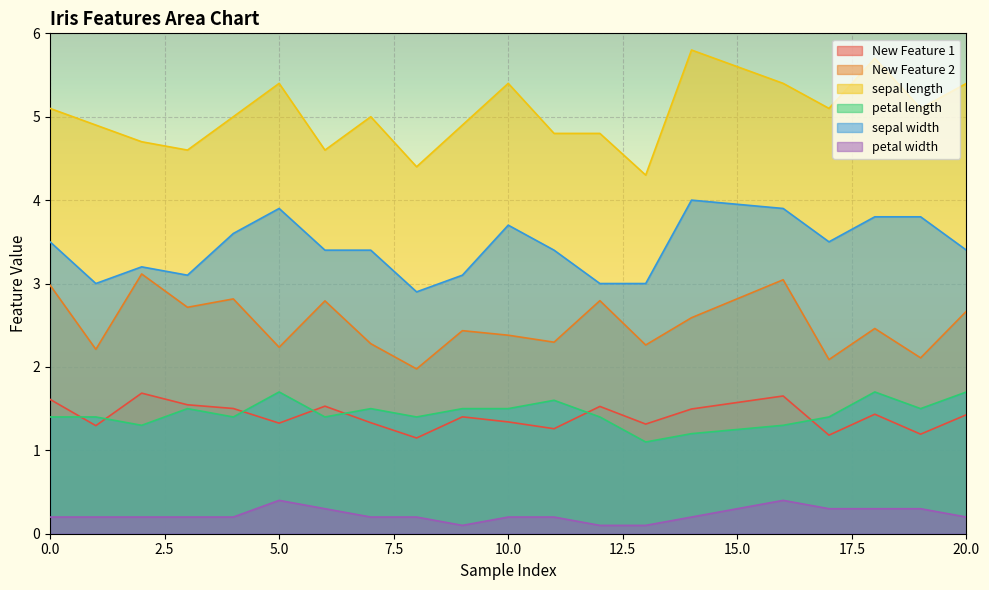

What is the difference between the highest and lowest values at 6?

4.3